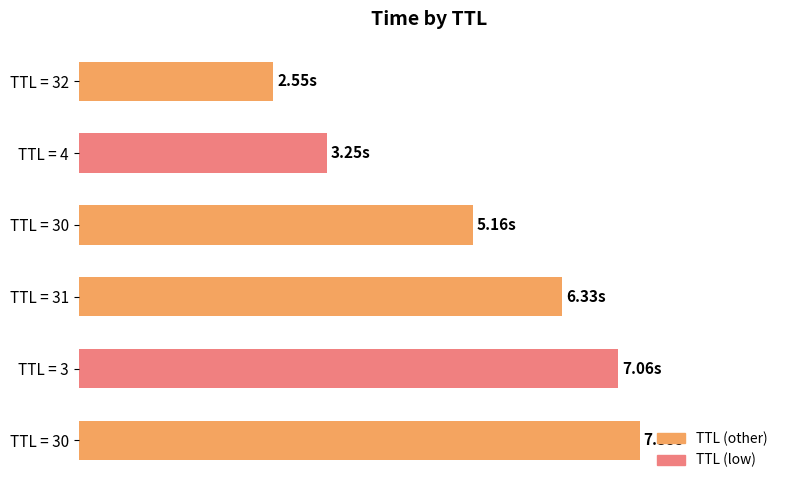

Does the chart contain any negative values?

No